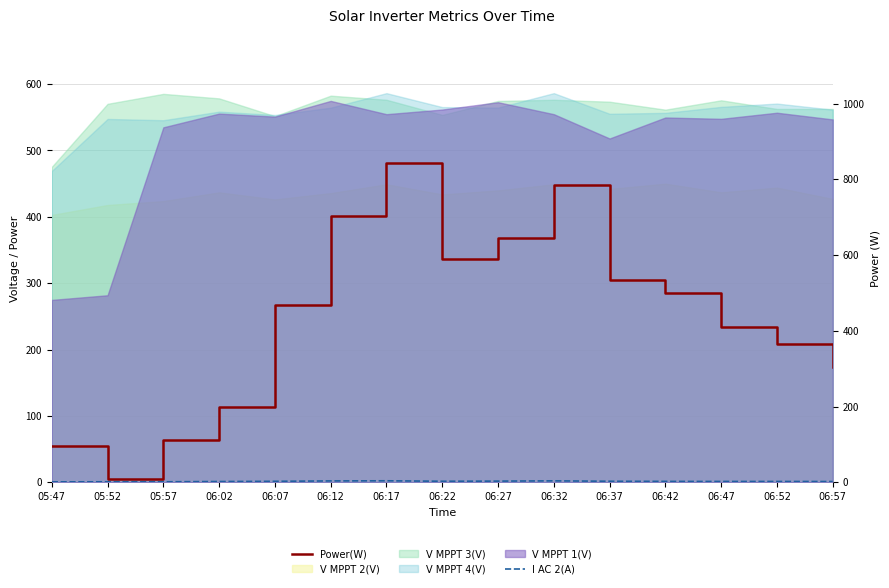

Where is I AC 2(A) nearest to the value 1?

05:52